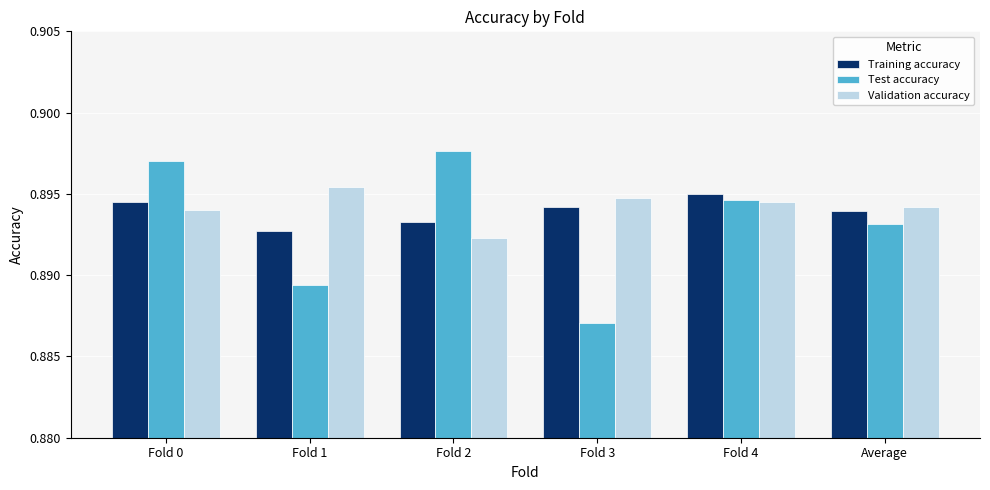

Where is Training accuracy nearest to the value 0?

Fold 1